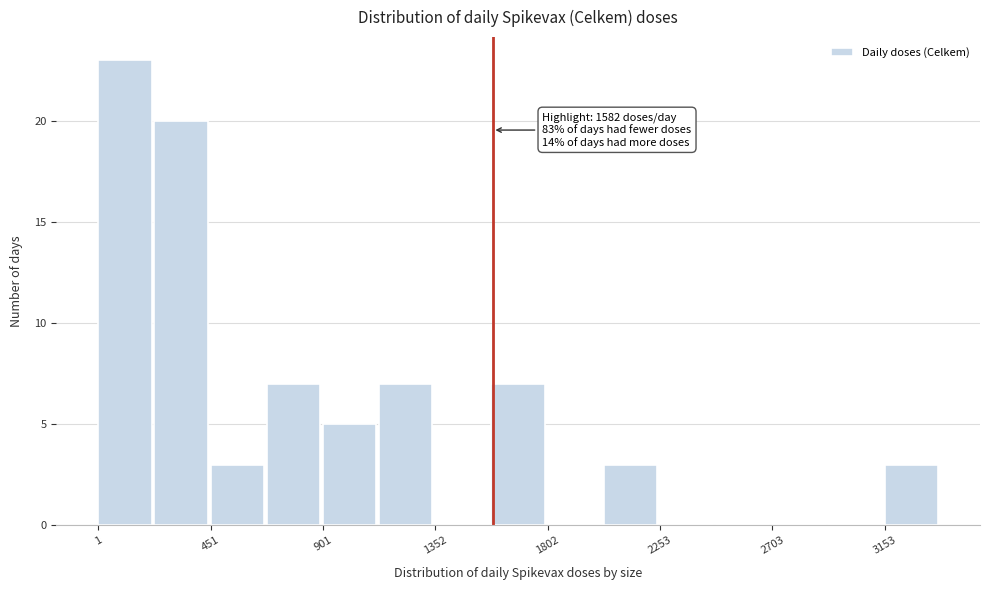

Which range on the x-axis has the tallest bar?

0 to 250